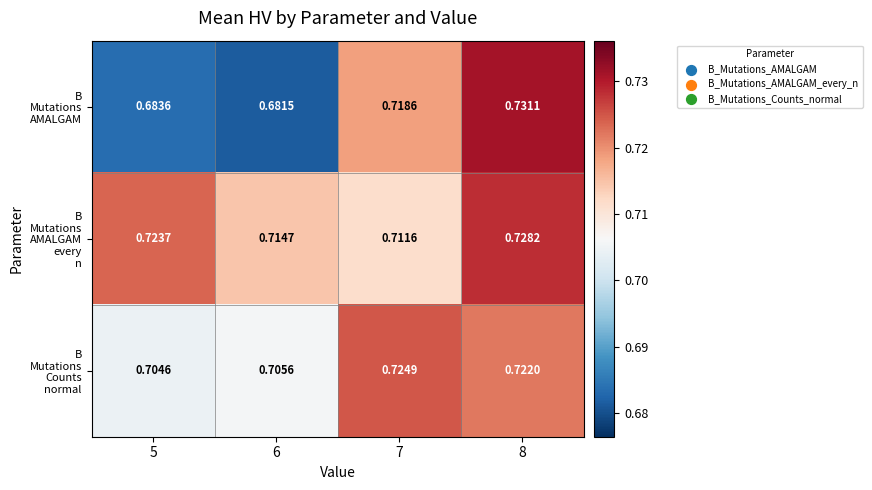

Between 6 and 8, which series saw the biggest shift?

B Mutations AMALGAM